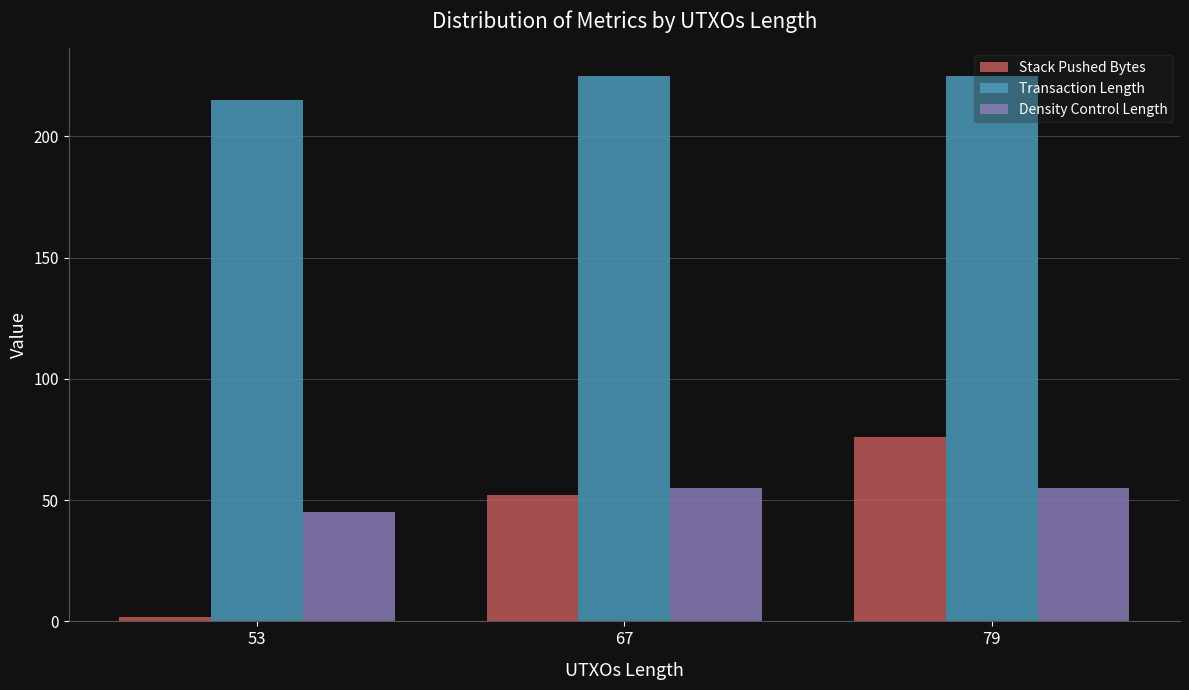

Is it true that Density Control Length equals 55 at 79?

True